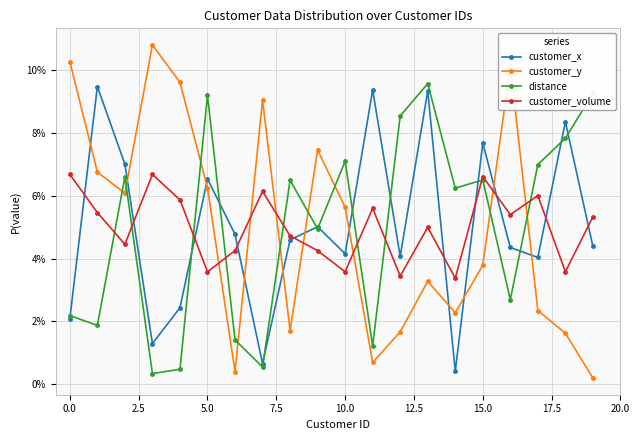

Is this an area chart (filled region under the line)?

No